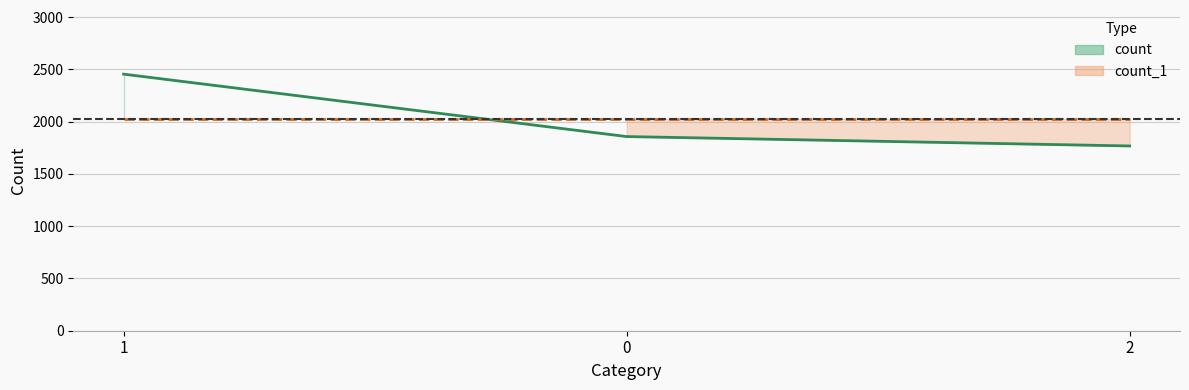

The count_1 (line) series shows 2762 at 2. True or false?

False